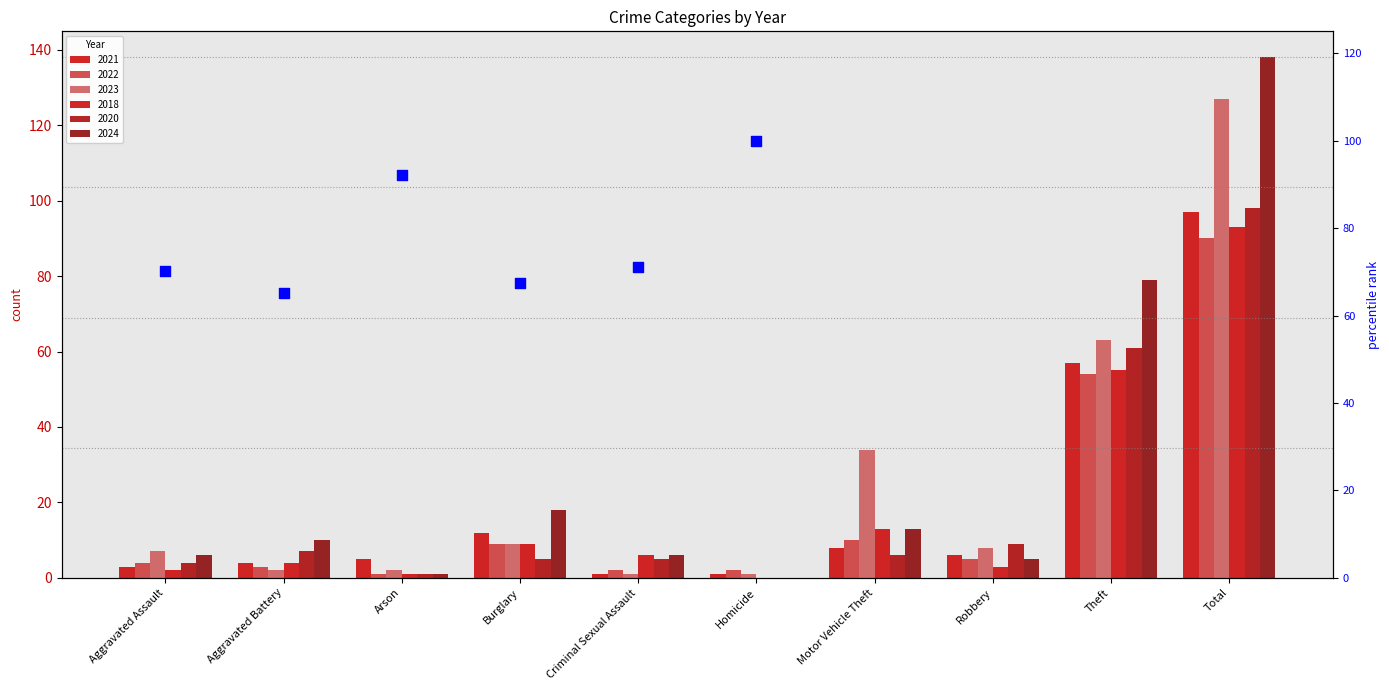

Approximately how many times larger is the value at Criminal Sexual Assault compared to Arson?

0.8